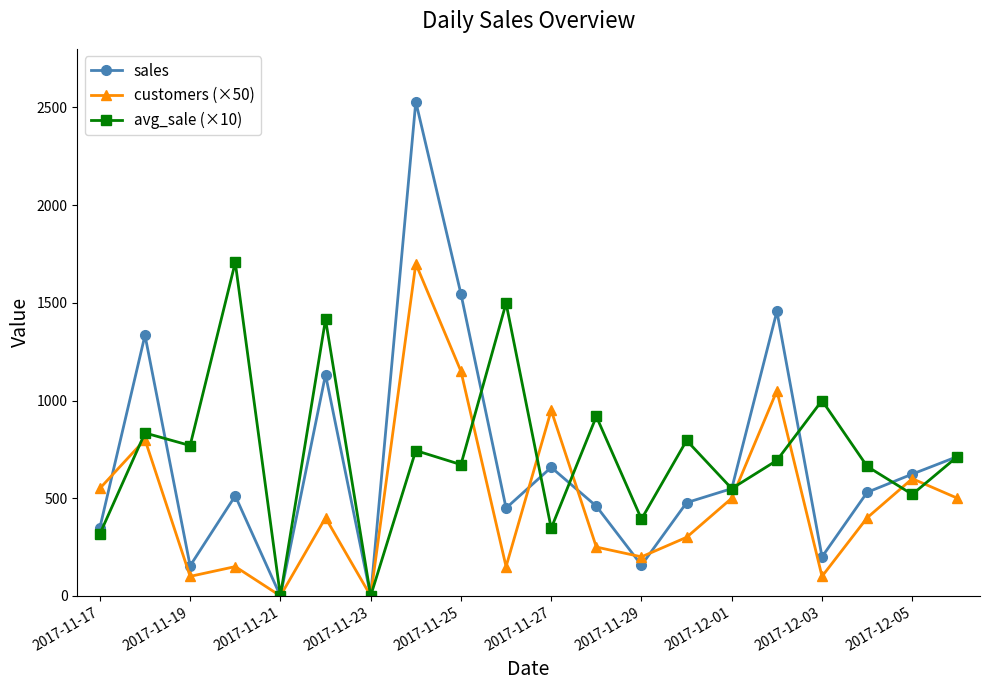

Which series has the widest spread of values?

sales